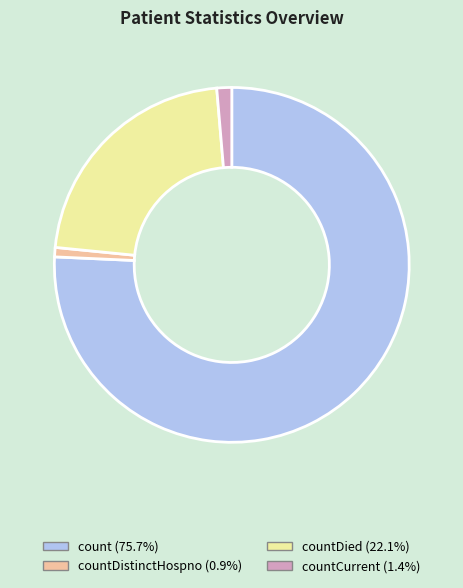

Is there any slice that represents more than half of the pie?

Yes